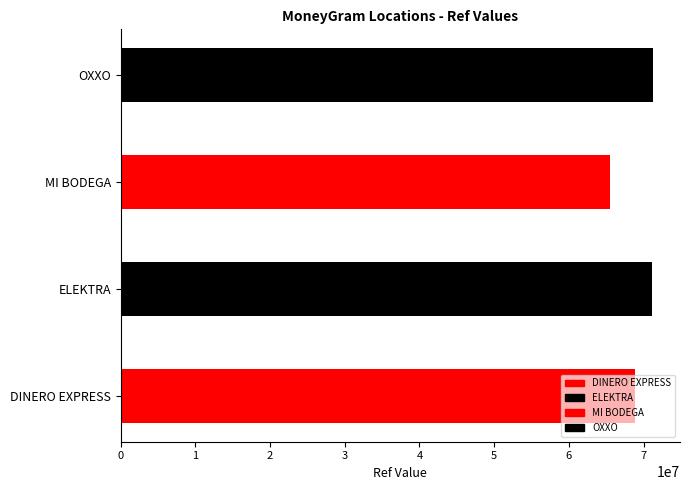

Which has a higher value, MI BODEGA or ELEKTRA?

ELEKTRA